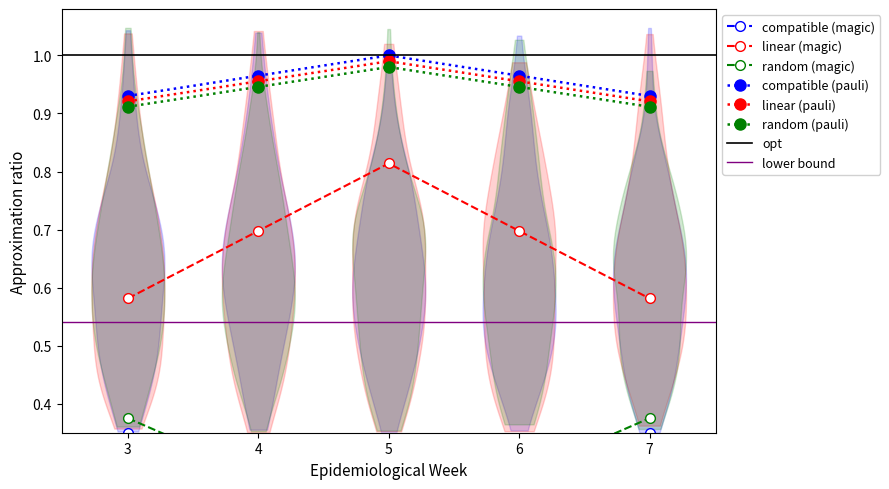

True or false: compatible (pauli) and linear (pauli) intersect in this chart.

False